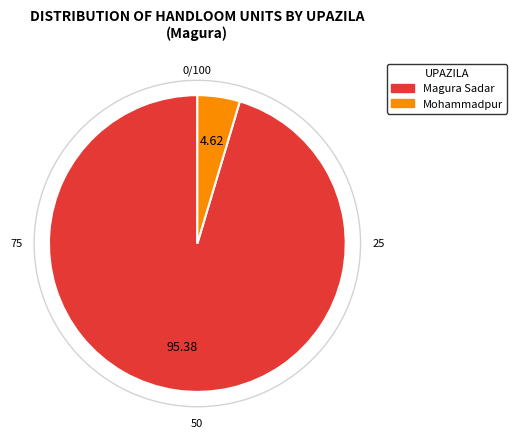

Is it true that Magura Sadar is 95% of the pie?

True